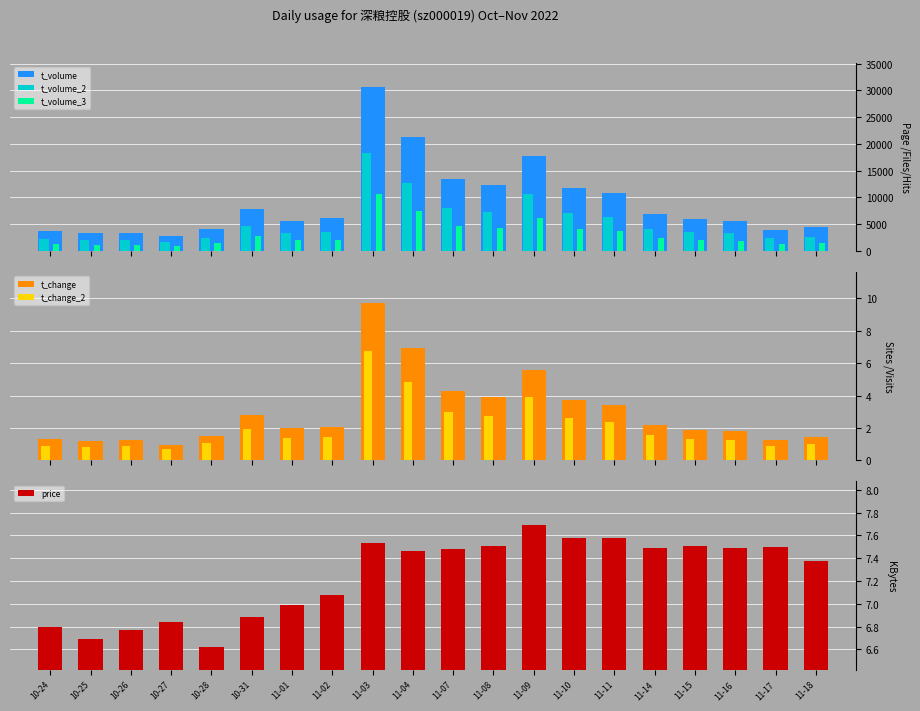

List the series in order of their peak value, highest first.

t_volume, t_volume_2, t_volume_3, t_change, price, t_change_2